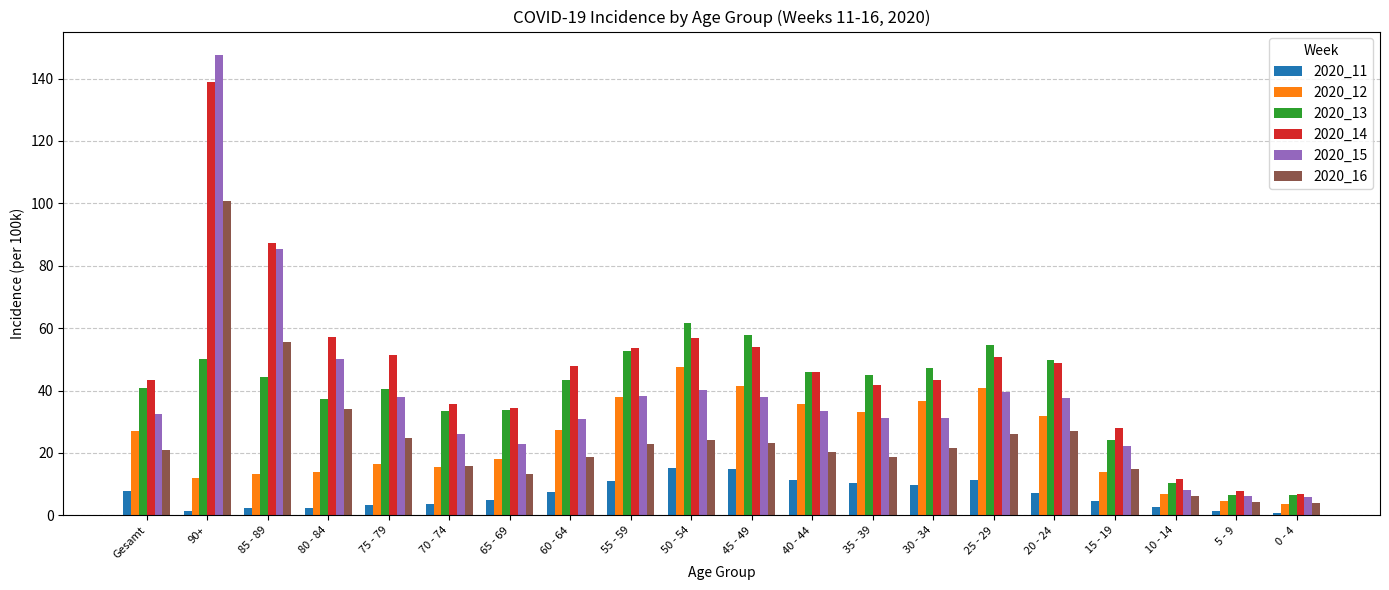

Is the value of 2020_12 at 20 - 24 greater than the value of 2020_16 at 5 - 9?

Yes